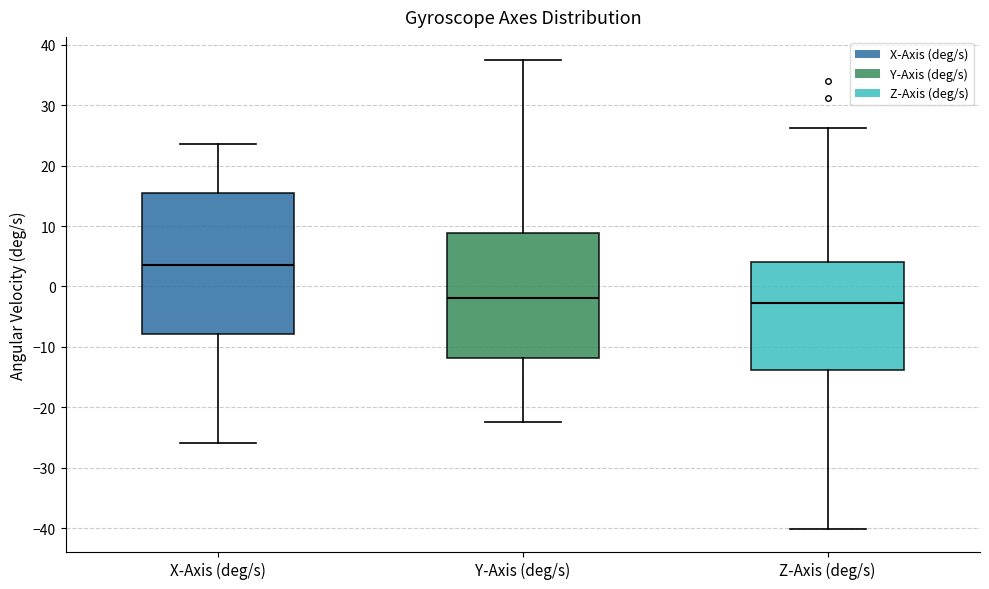

Reading left to right, transcribe this box plot: for each box, give where its median line is, the range the box spans, and where its two whiskers end, as read against the y-axis. The values are not printed on the chart, so give them approximately, as read against the axis.

X-Axis (deg/s): median 4, box -8 to 15, whiskers -26 to 24
Y-Axis (deg/s): median -2, box -12 to 9, whiskers -23 to 37
Z-Axis (deg/s): median -3, box -14 to 4, whiskers -40 to 26